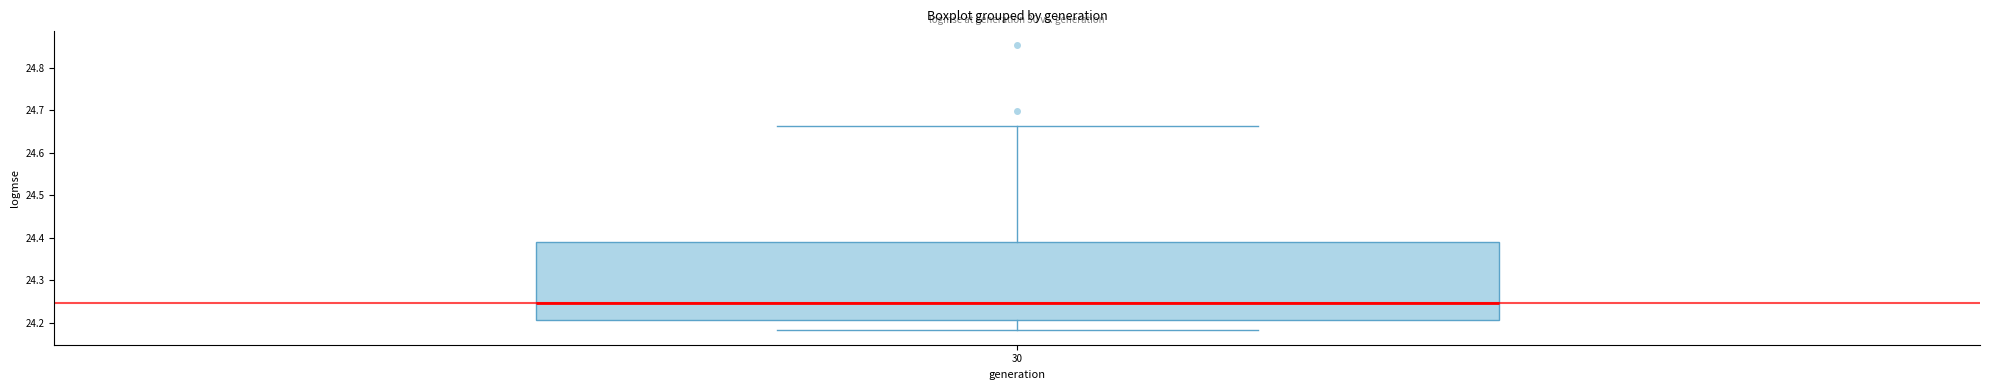

Where does the upper whisker of the box at x = 30 end on the y-axis? The values are not printed on the chart, so give them approximately, as read against the axis.

24.66